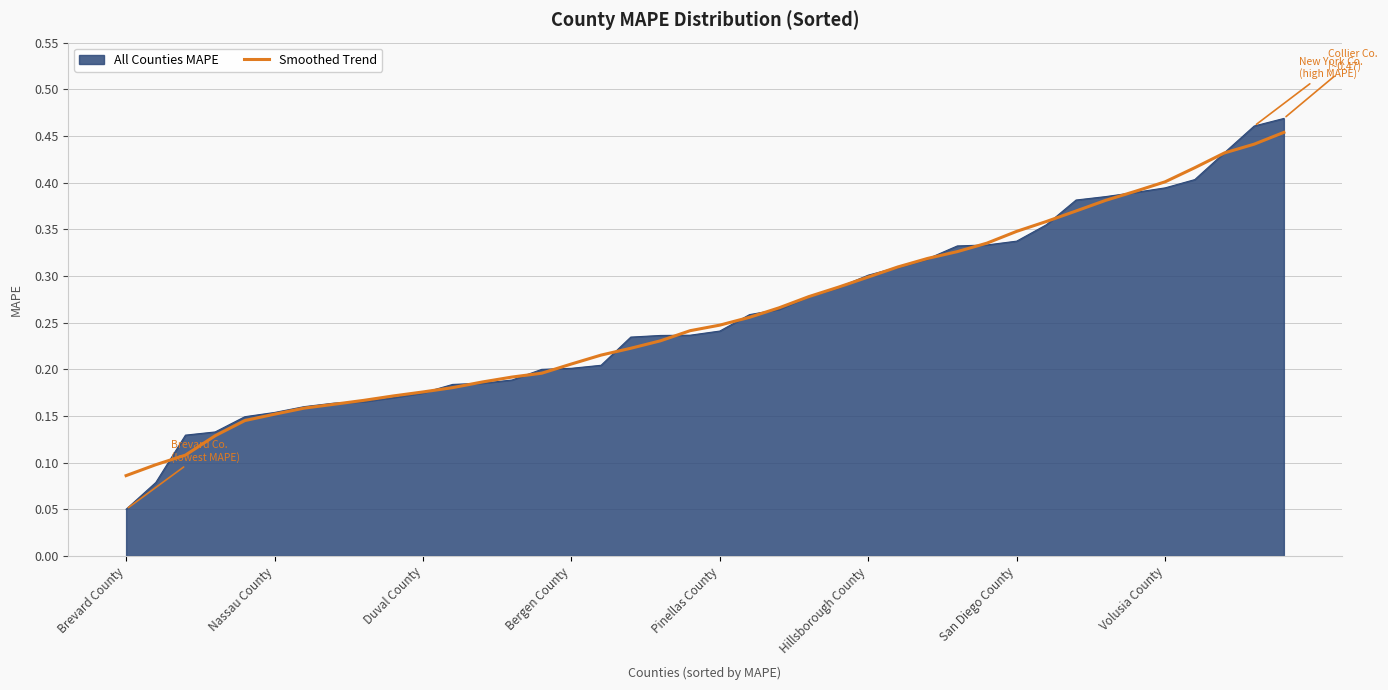

True or false: there are more than 2 points higher than both neighbors.

False